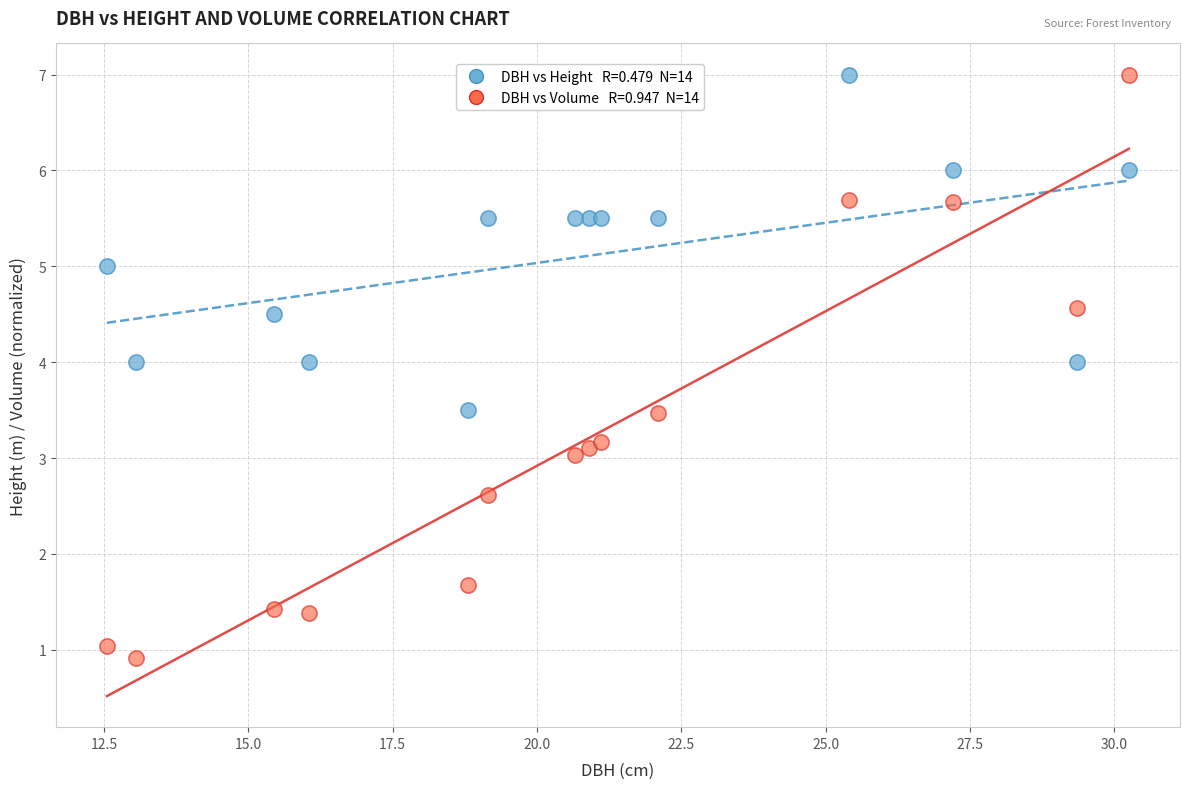

Across all data points, what is the range of Y values (max minus min)?

6.1